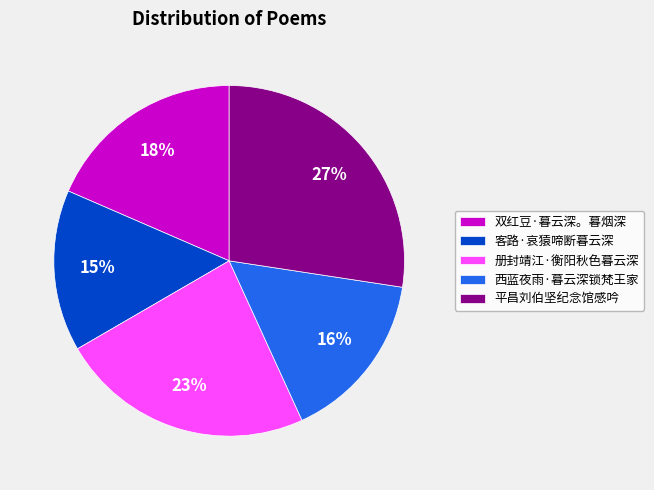

Between 平昌刘伯坚纪念馆感吟 and 双红豆·暮云深。暮烟深, which is larger?

平昌刘伯坚纪念馆感吟